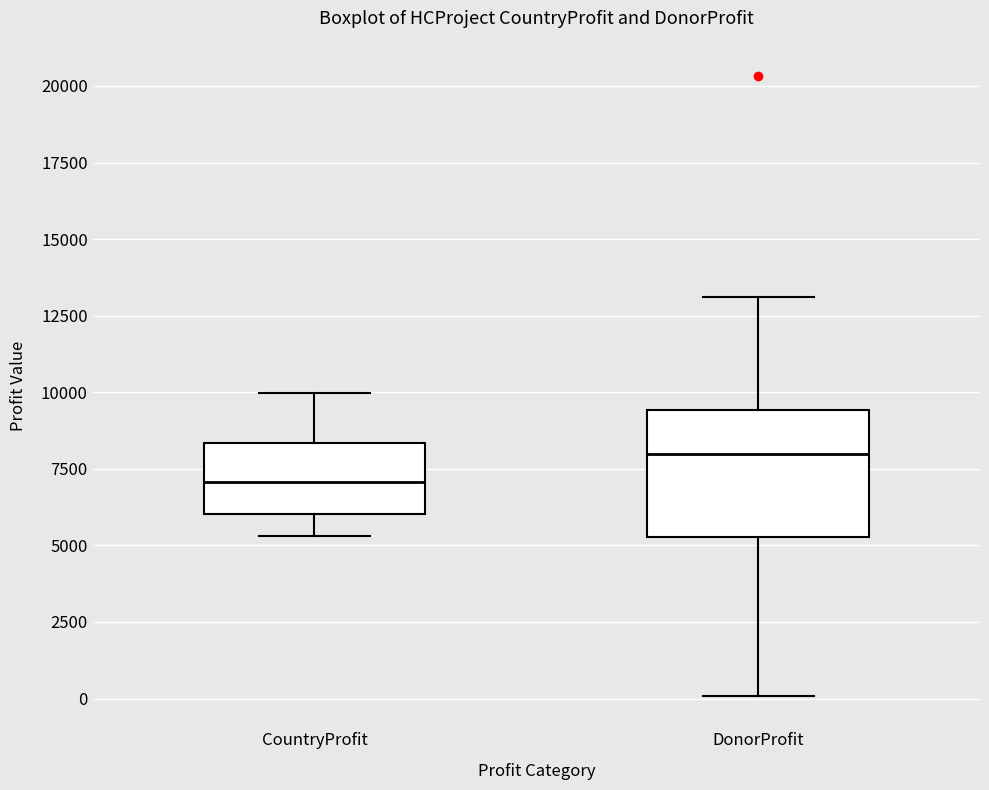

Comparing the boxes themselves (not the whiskers), which one is the tallest?

DonorProfit